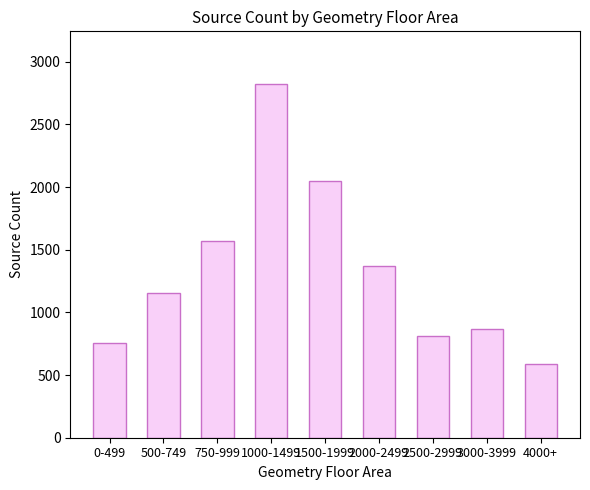

Between 3000-3999 and 2000-2499, which is larger?

2000-2499